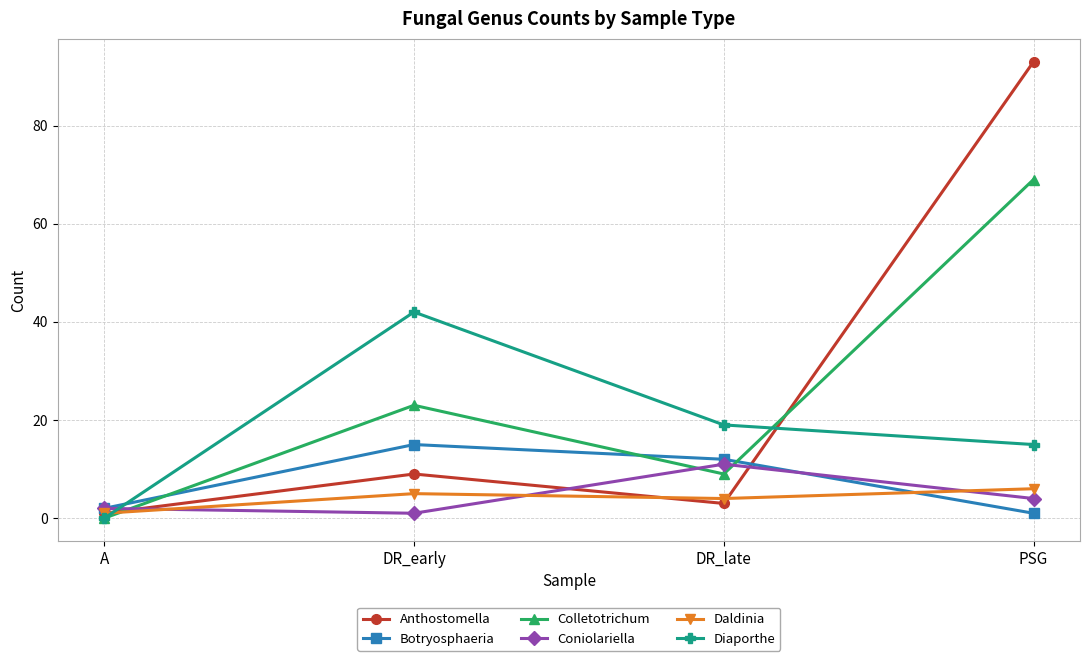

Between A and PSG, which series saw the biggest shift?

Anthostomella